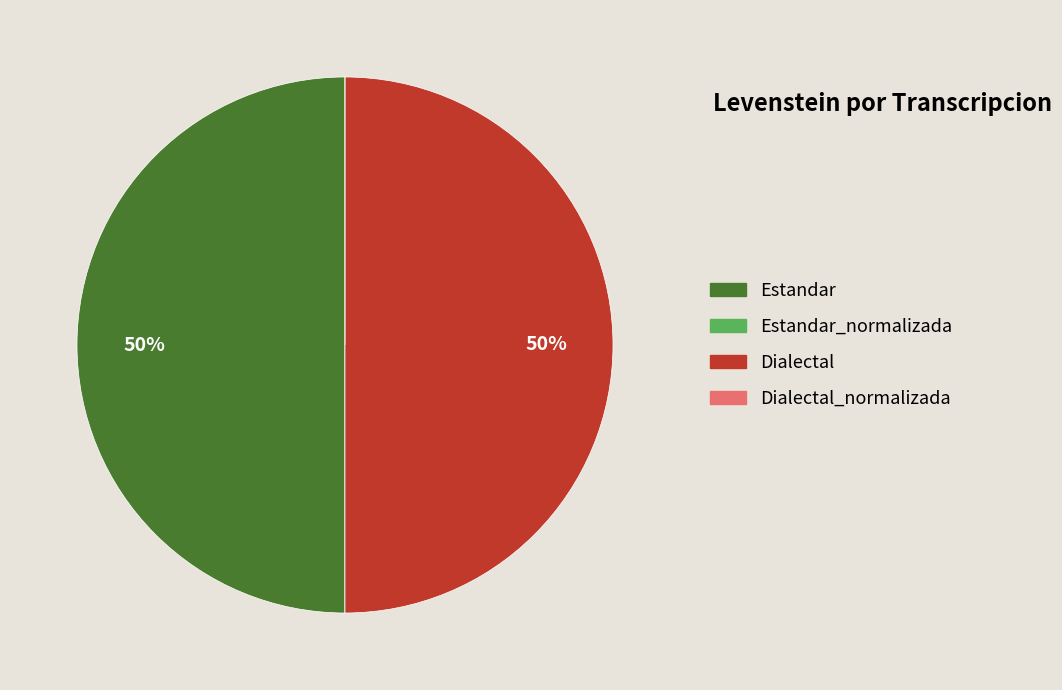

The Dialectal slice represents 60% of the pie. True or false?

False